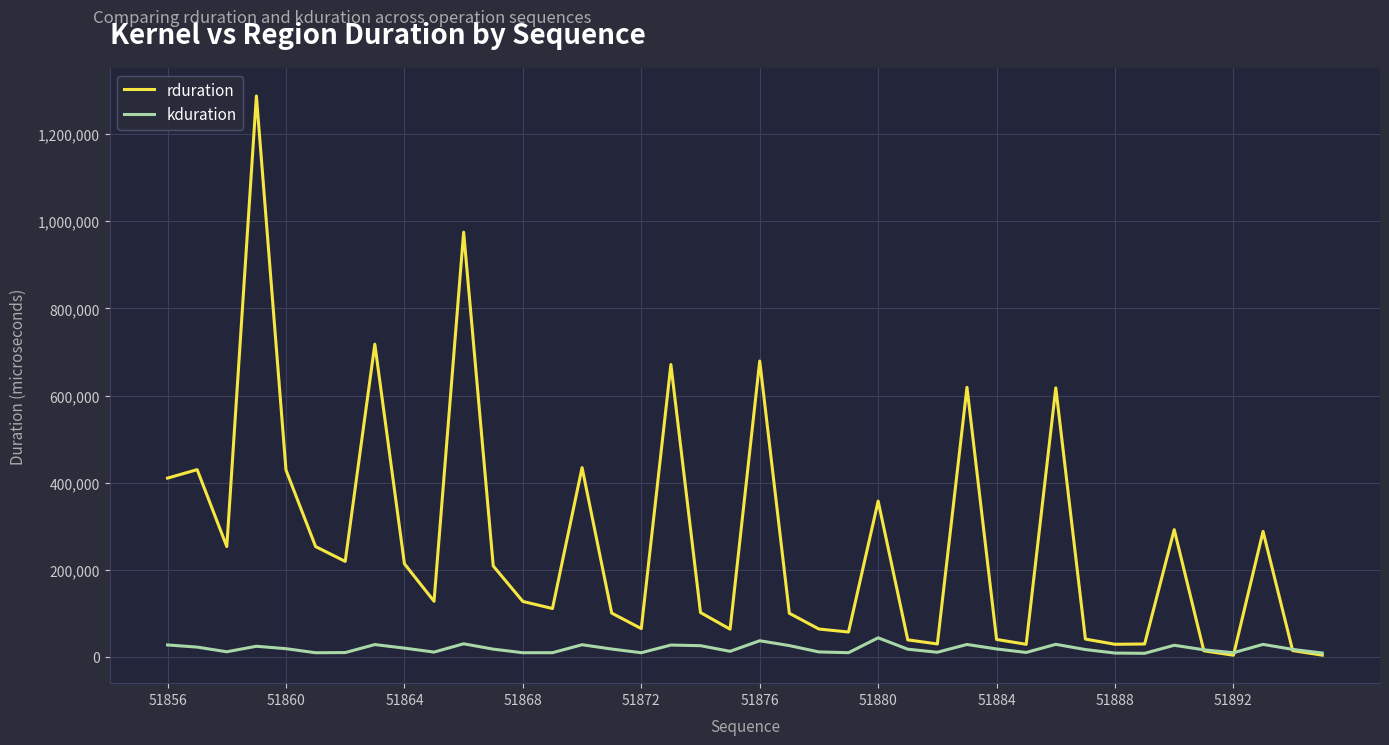

List the series in order of their peak value, lowest first.

kduration, rduration